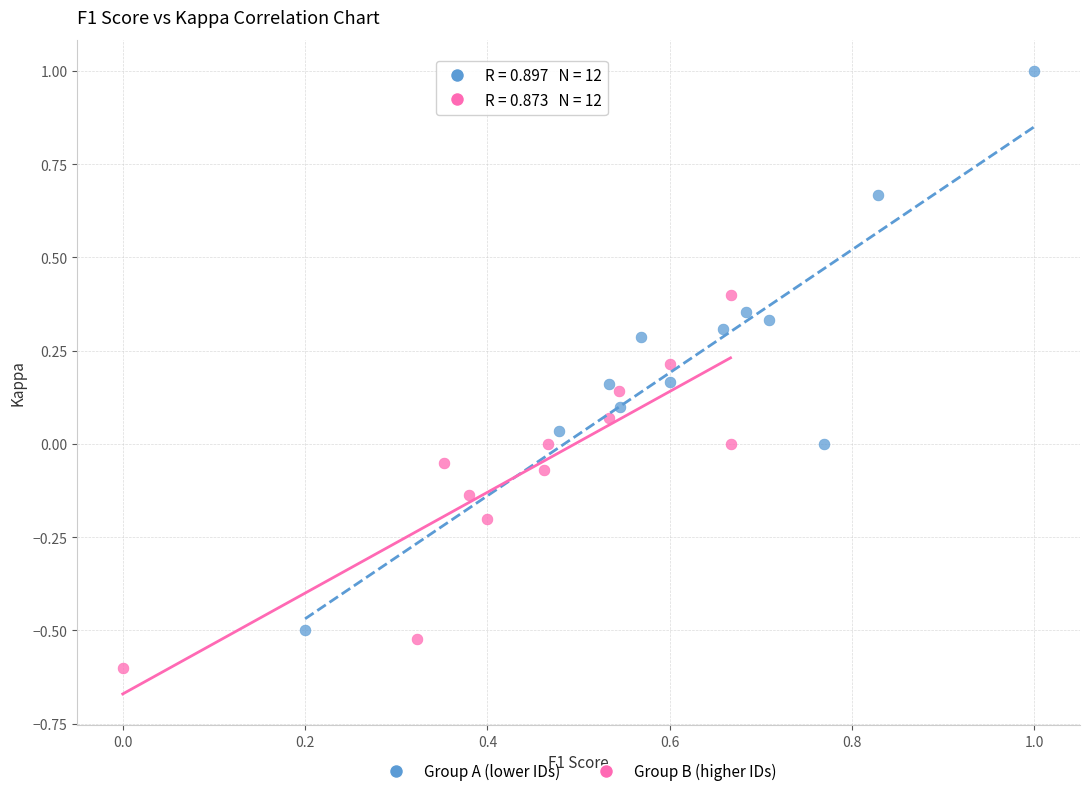

Which series has the largest Y range (max minus min)?

Group A (lower IDs)